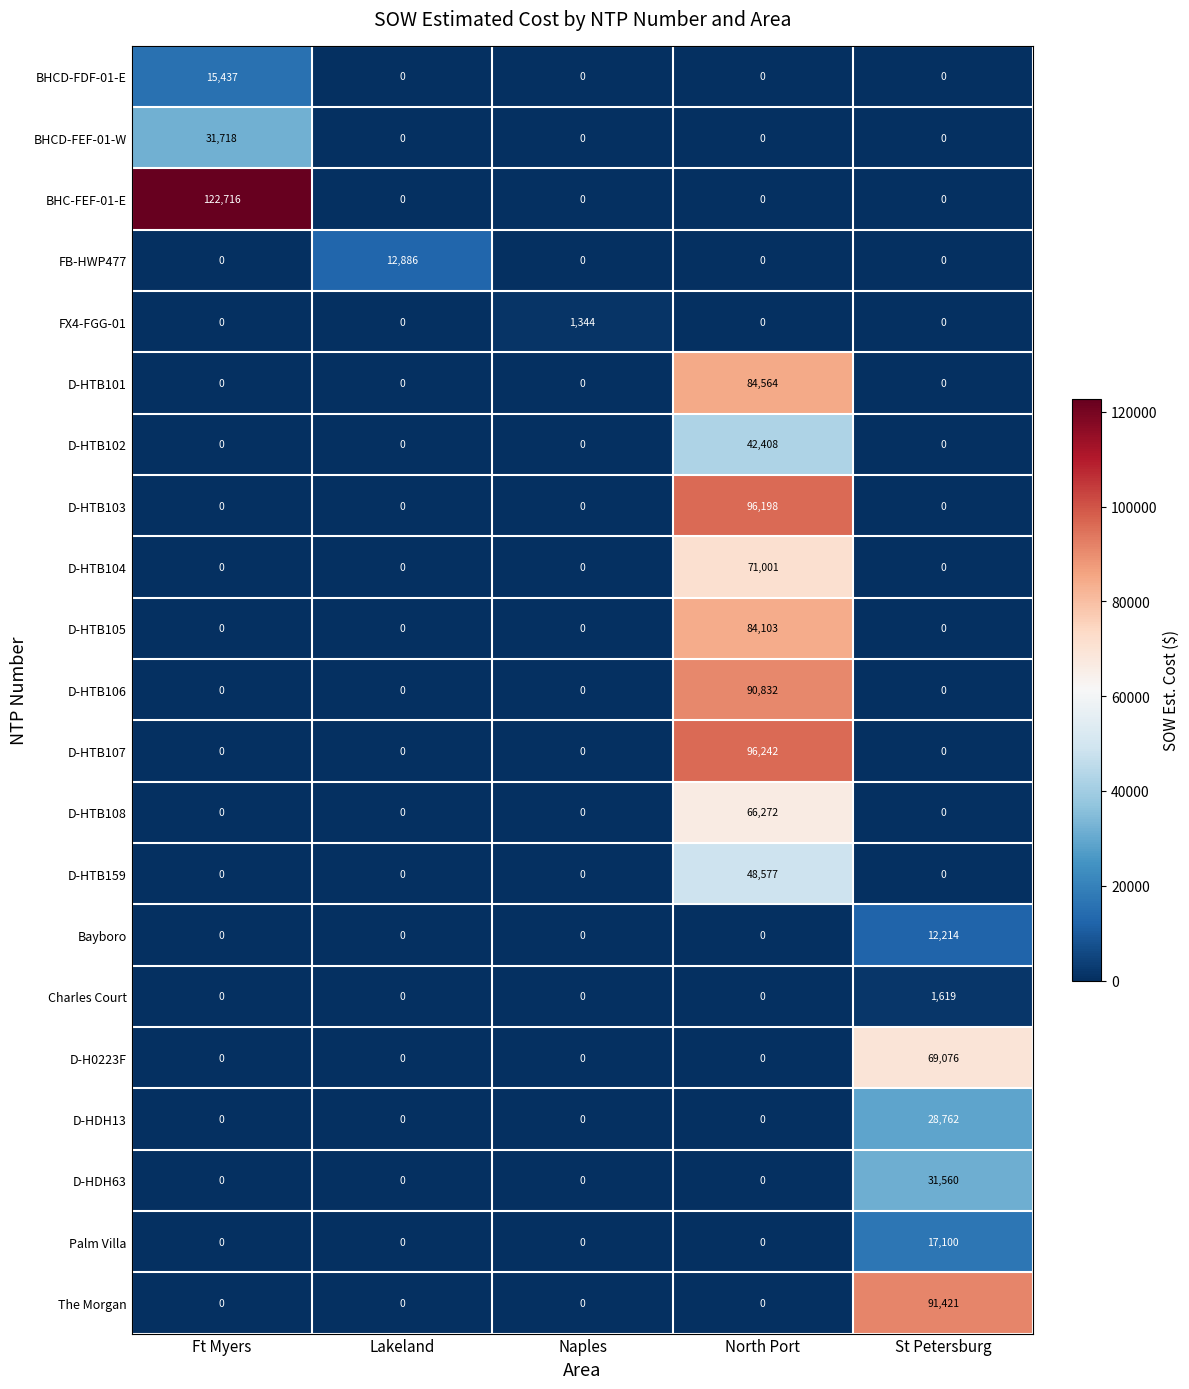

Is the value of D-HTB159 at North Port greater than the value of FB-HWP477 at St Petersburg?

Yes